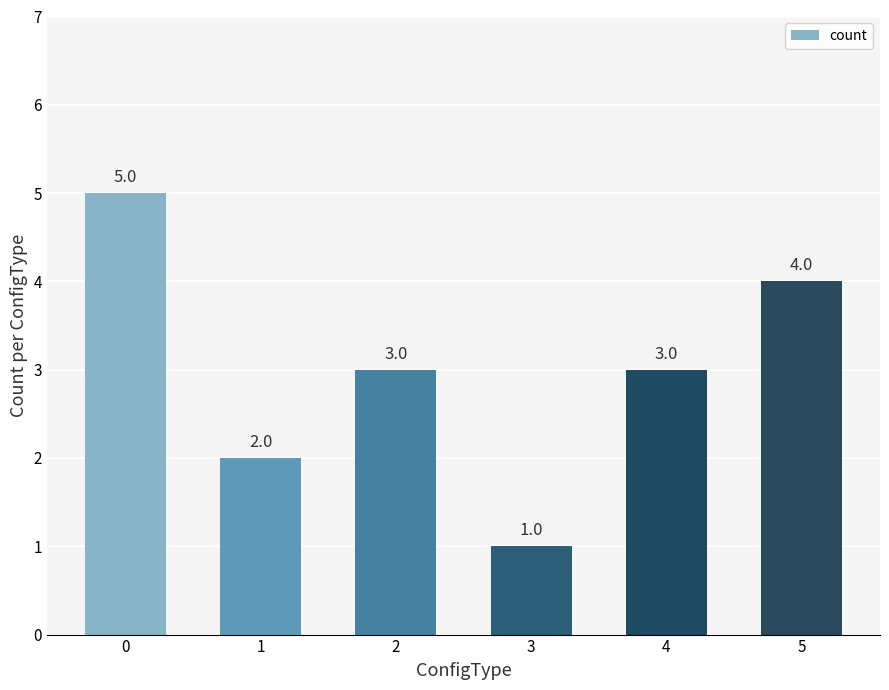

What is the ratio of the value at 3 to the value at 2?

0.3